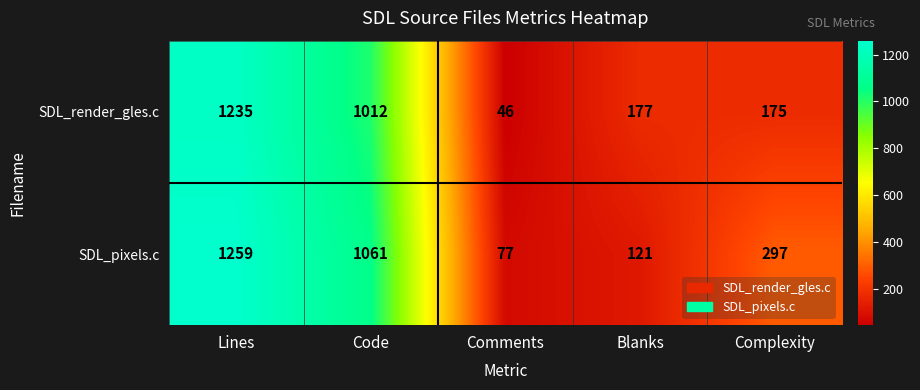

Where is SDL_pixels.c nearest to the value 668?

Complexity